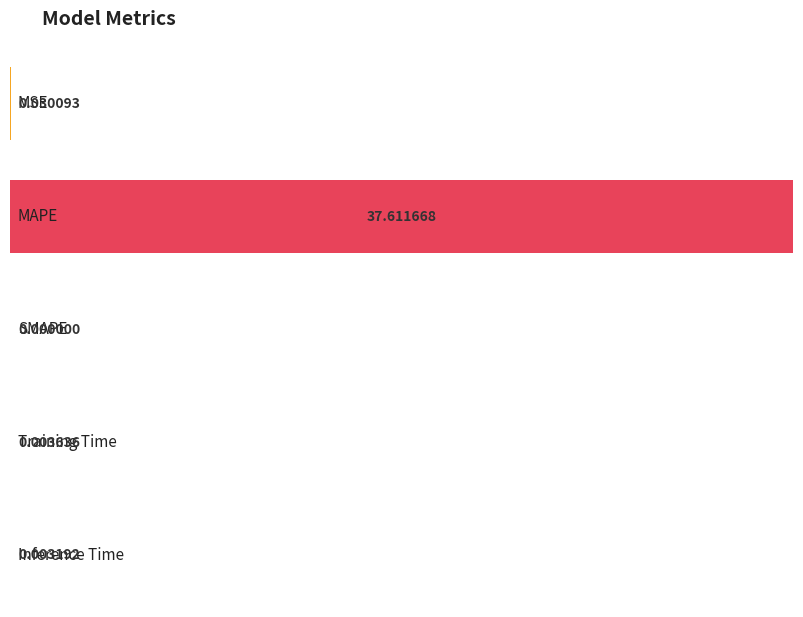

What is the greatest value displayed?

37.6